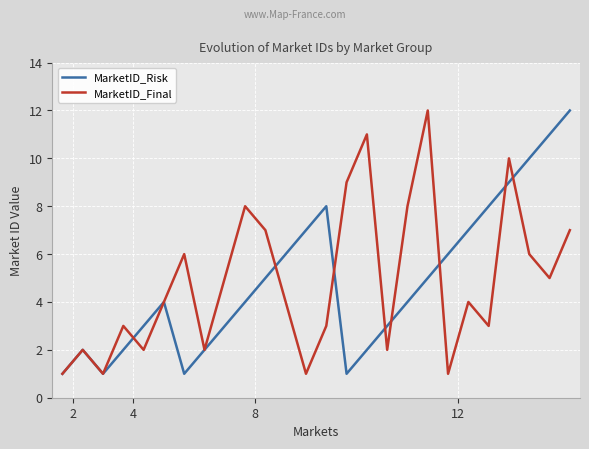

What is the minimum value for MarketID_Final?

1